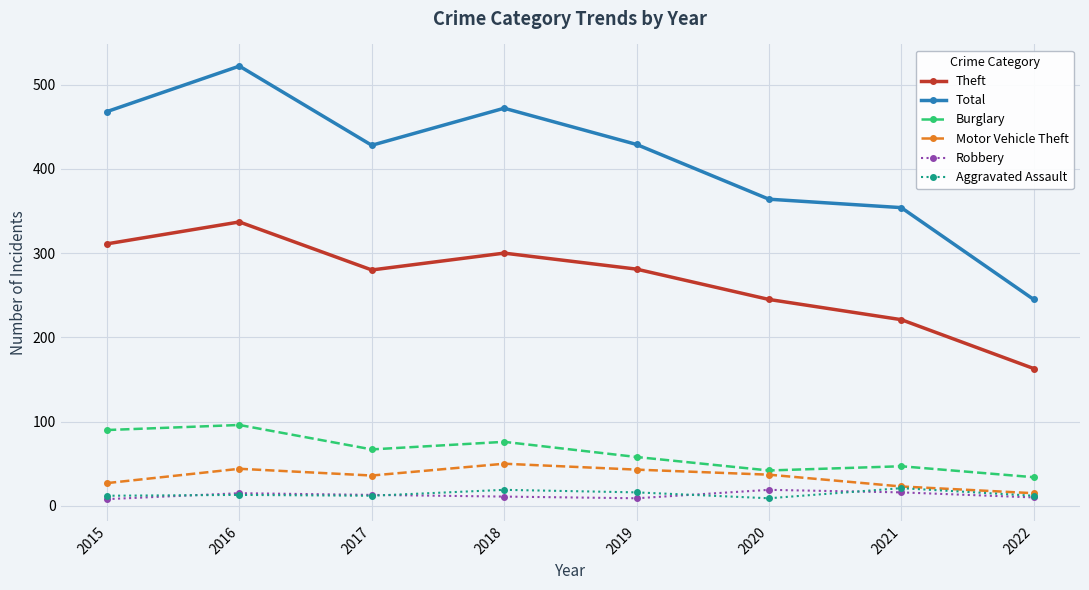

What is the spread (max minus min) of values at 2015?

460